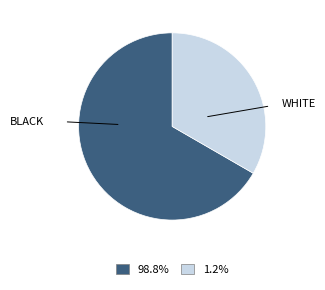

Is there any slice that represents more than half of the pie?

Yes